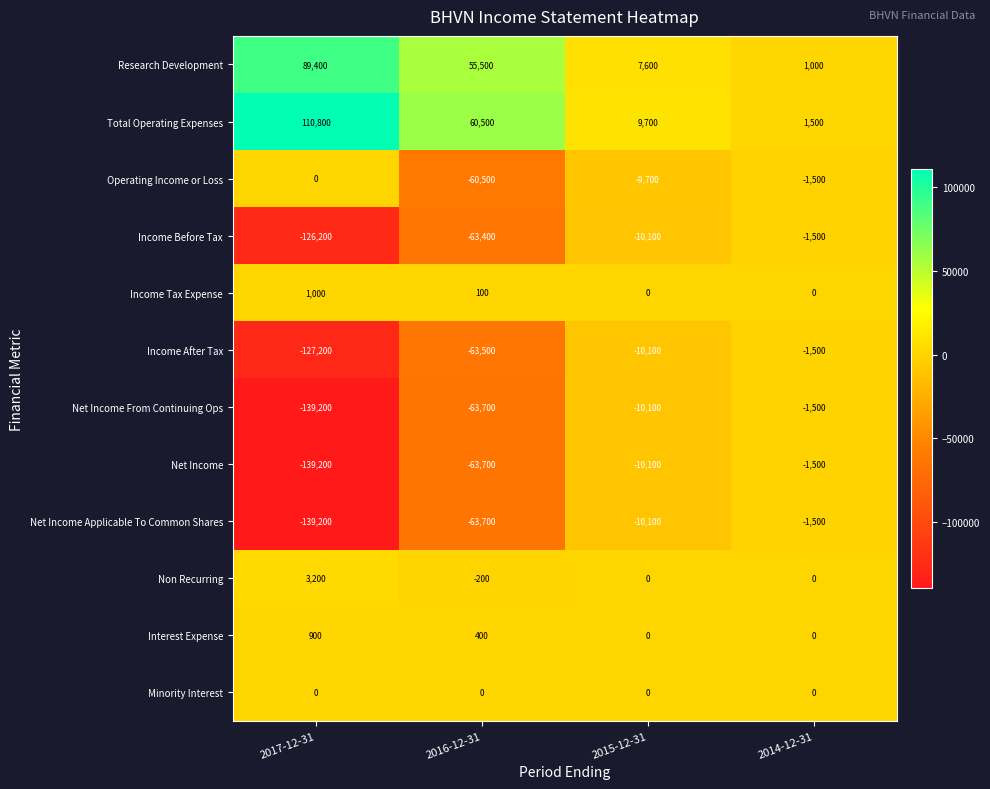

What is the average value of the Operating Income or Loss series?

-17925